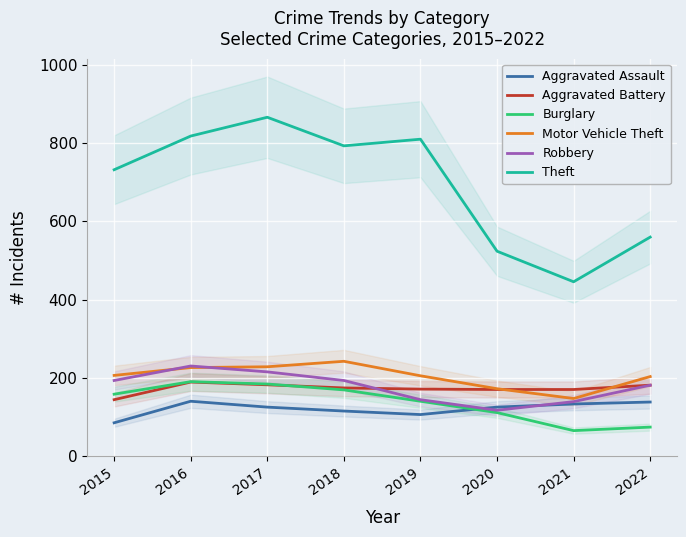

Which series has the widest spread of values?

Theft